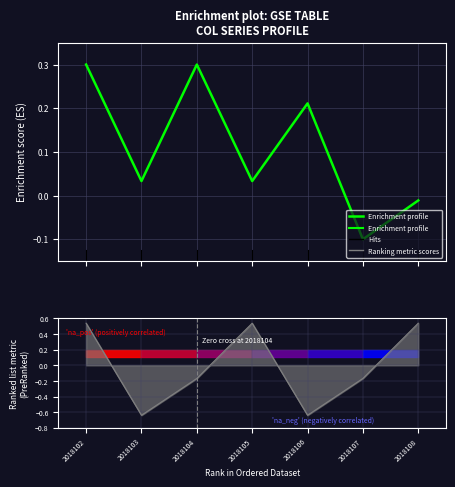

Reading left to right, what are all the values shown in this chart?

2018102=0.3	2018103=0.0	2018104=0.3	2018105=0.0	2018106=0.2	2018107=-0.1	2018108=-0.0